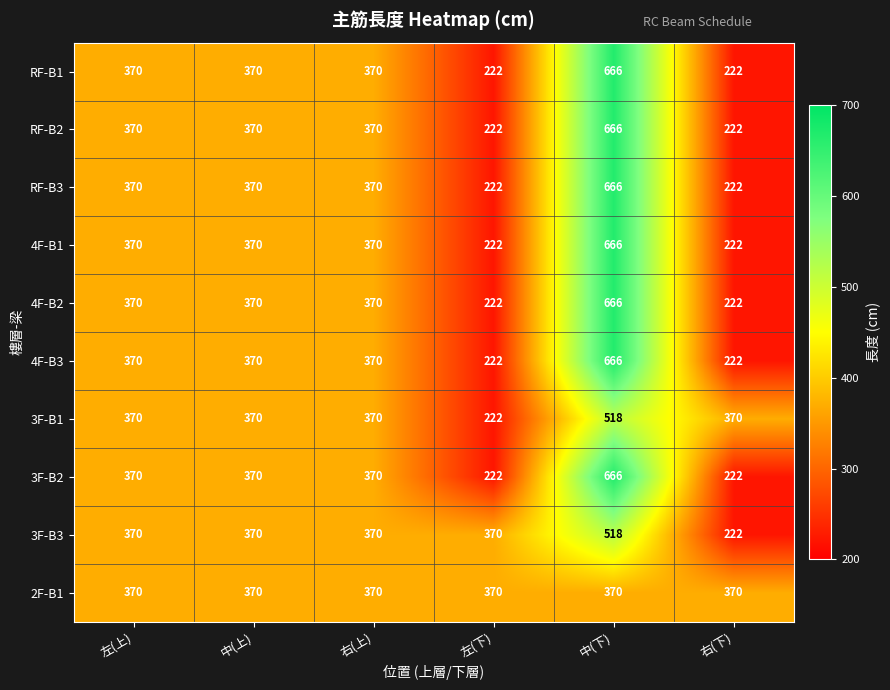

What is the approximate value of 2F-B1 at 右(下)?

370